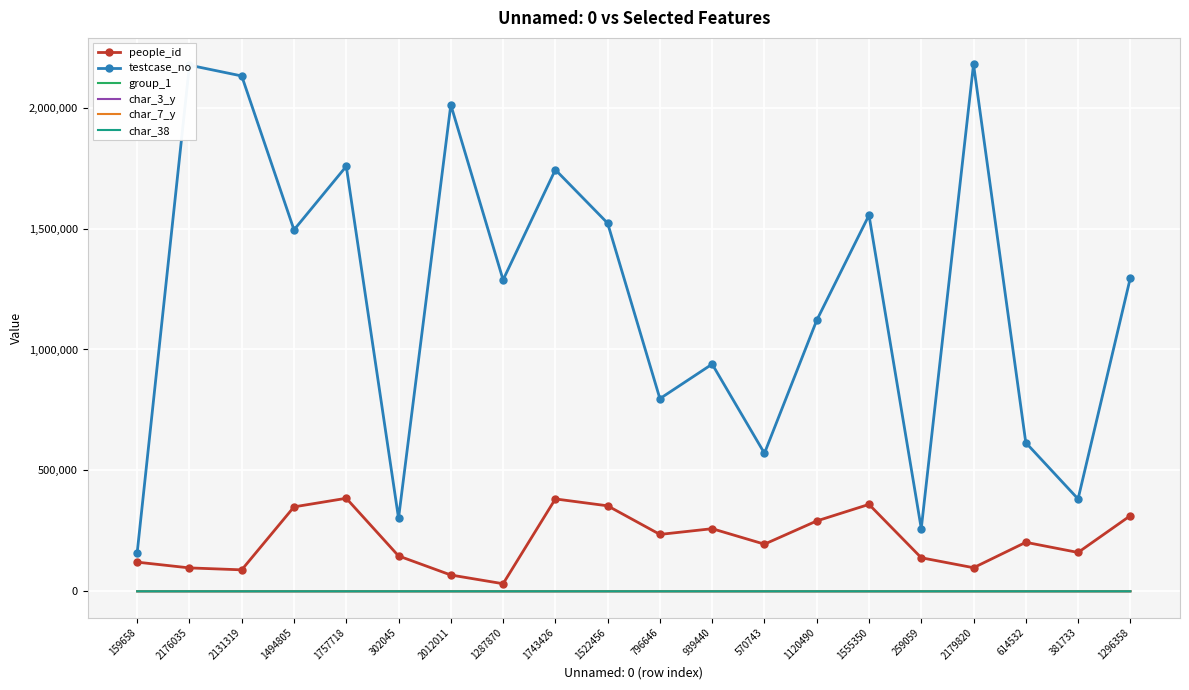

The value of char_3_y at 1494805 is 2. True or false?

True